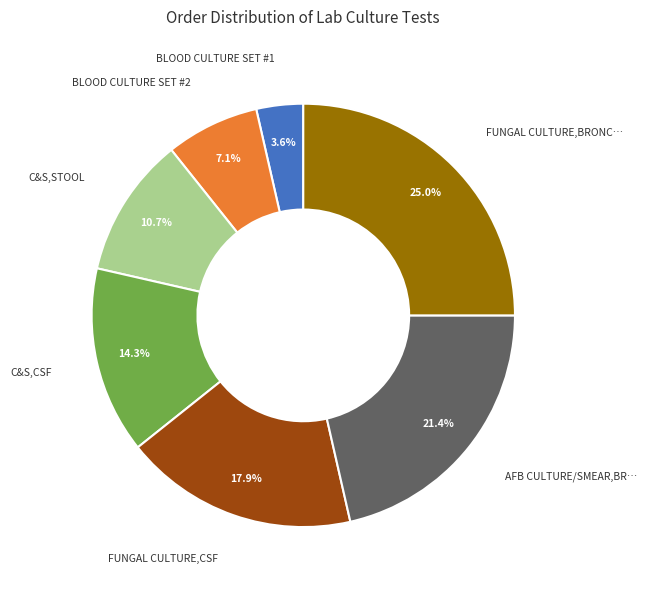

Is there a majority slice in this chart?

No